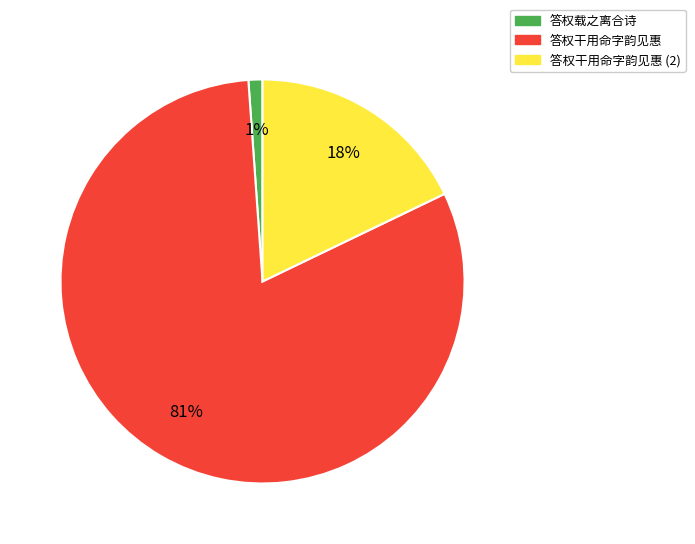

How many slices are in this pie chart?

3